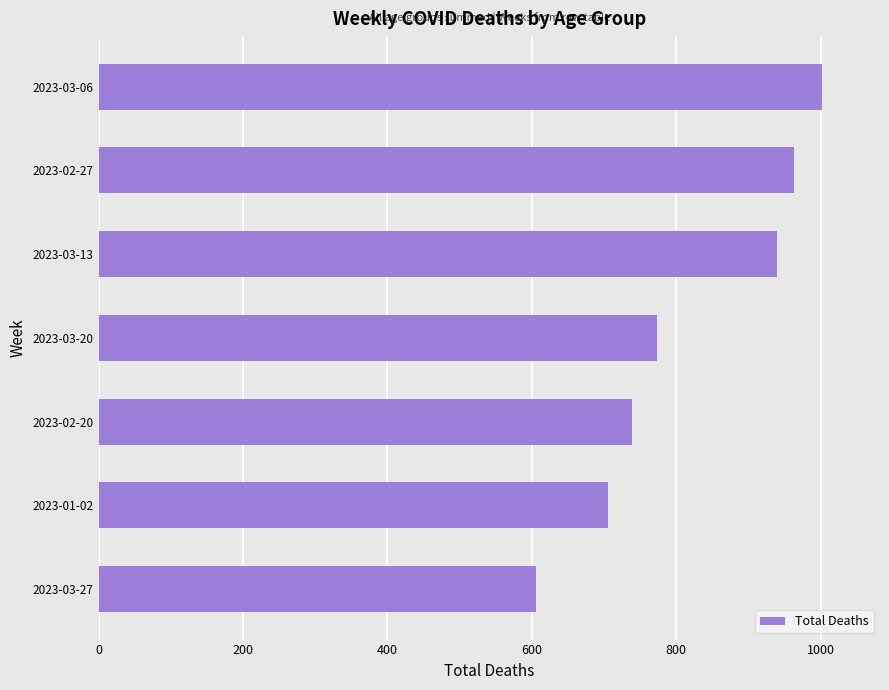

How many bars are there in total?

7